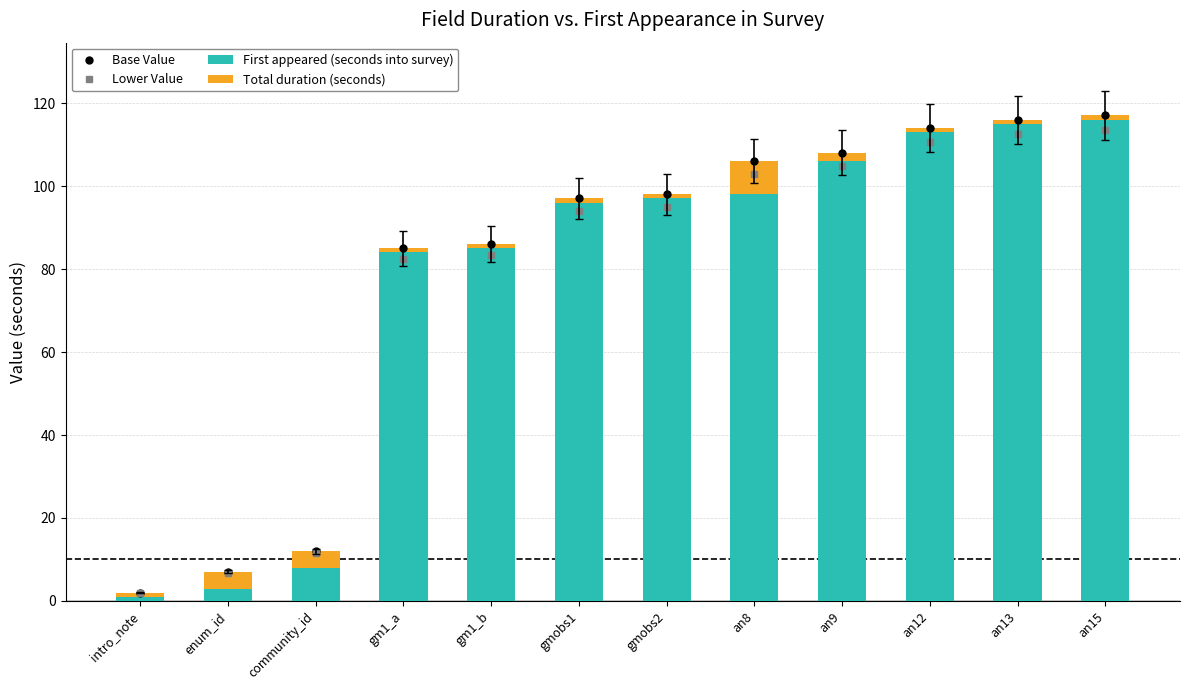

List the labels in order of First appeared (seconds into survey) value, largest first.

an15, an13, an12, an9, an8, gmobs2, gmobs1, gm1_b, gm1_a, community_id, enum_id, intro_note